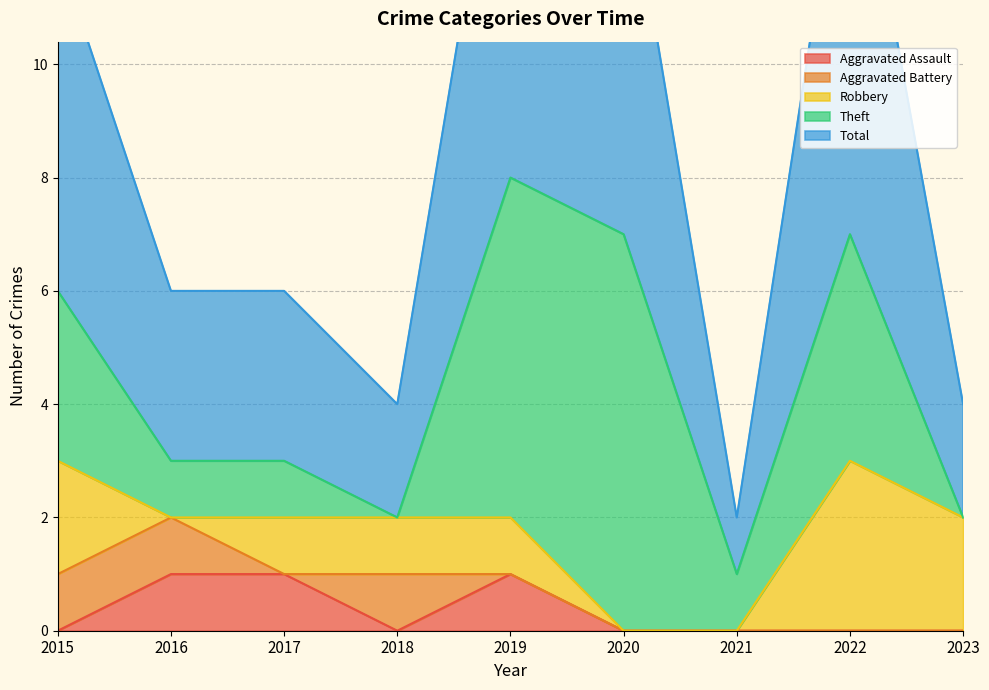

What is the difference between the highest and lowest values at 2016?

3